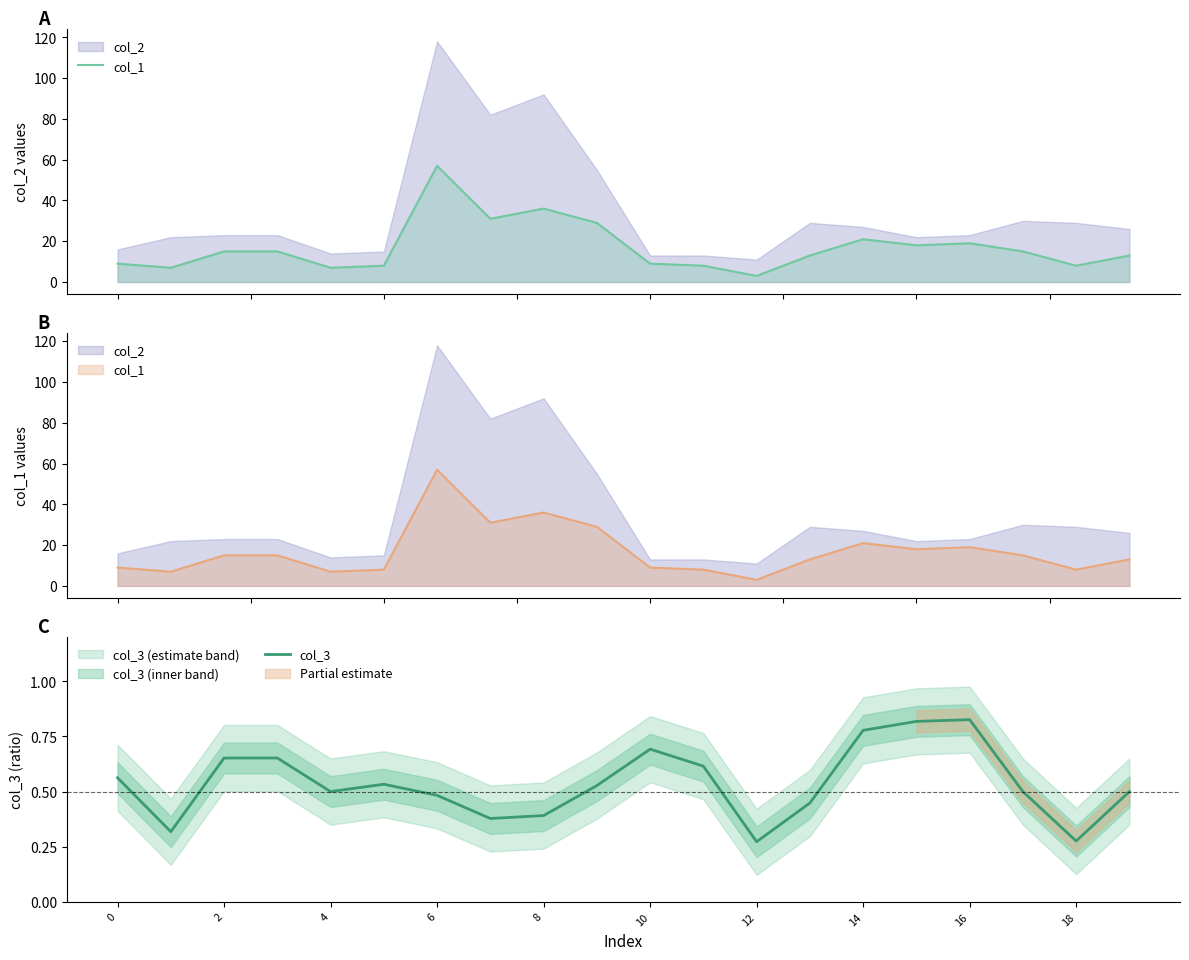

What is the difference between the second highest and second lowest values in the col_3 series?

0.5